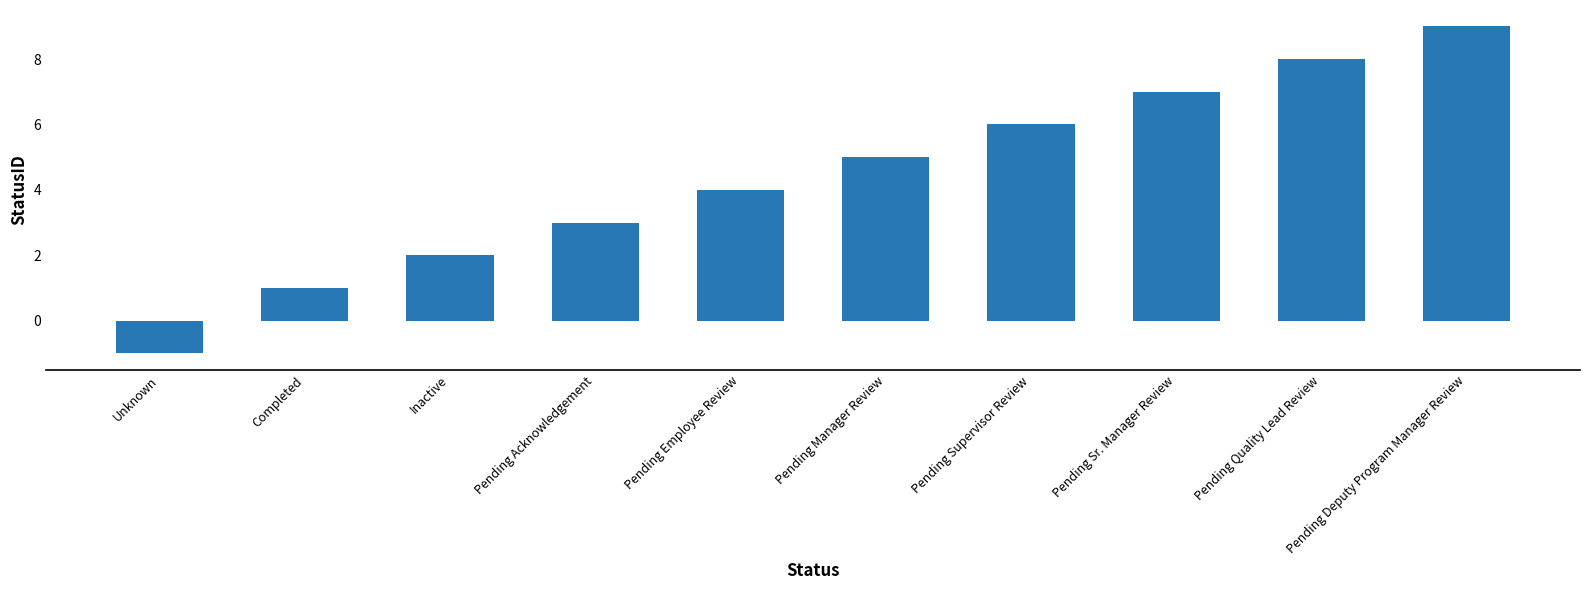

Count the number of categories in the chart.

10